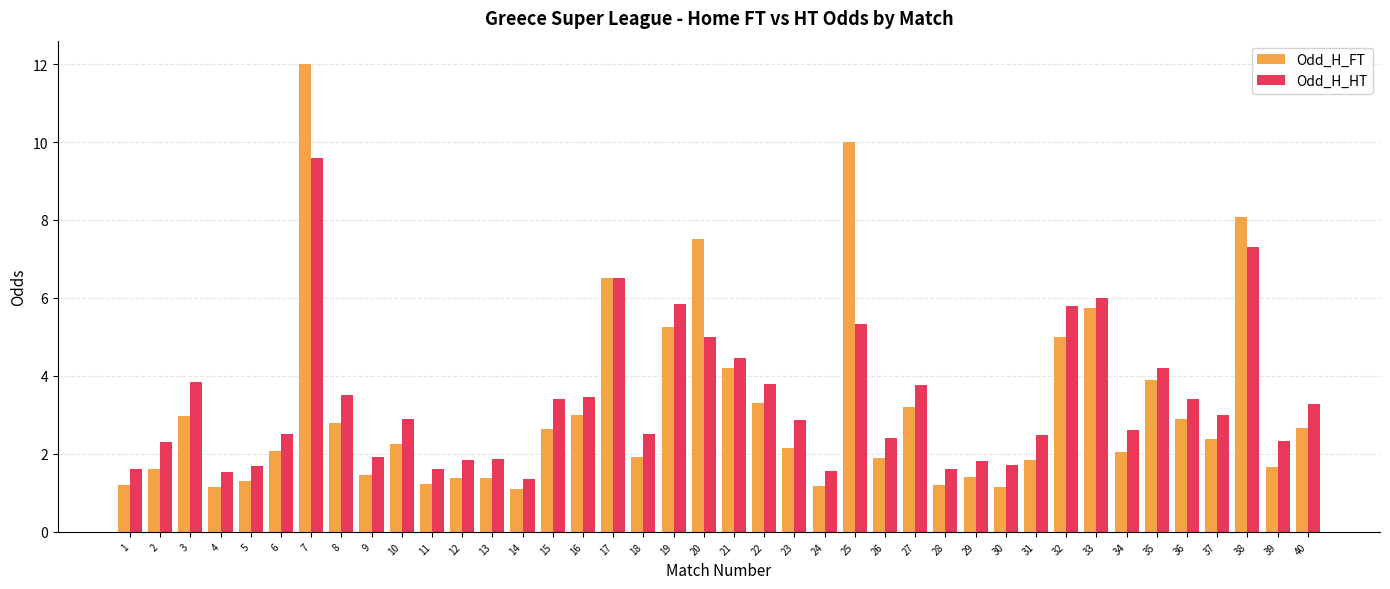

At which category is the sum across all series the highest?

7